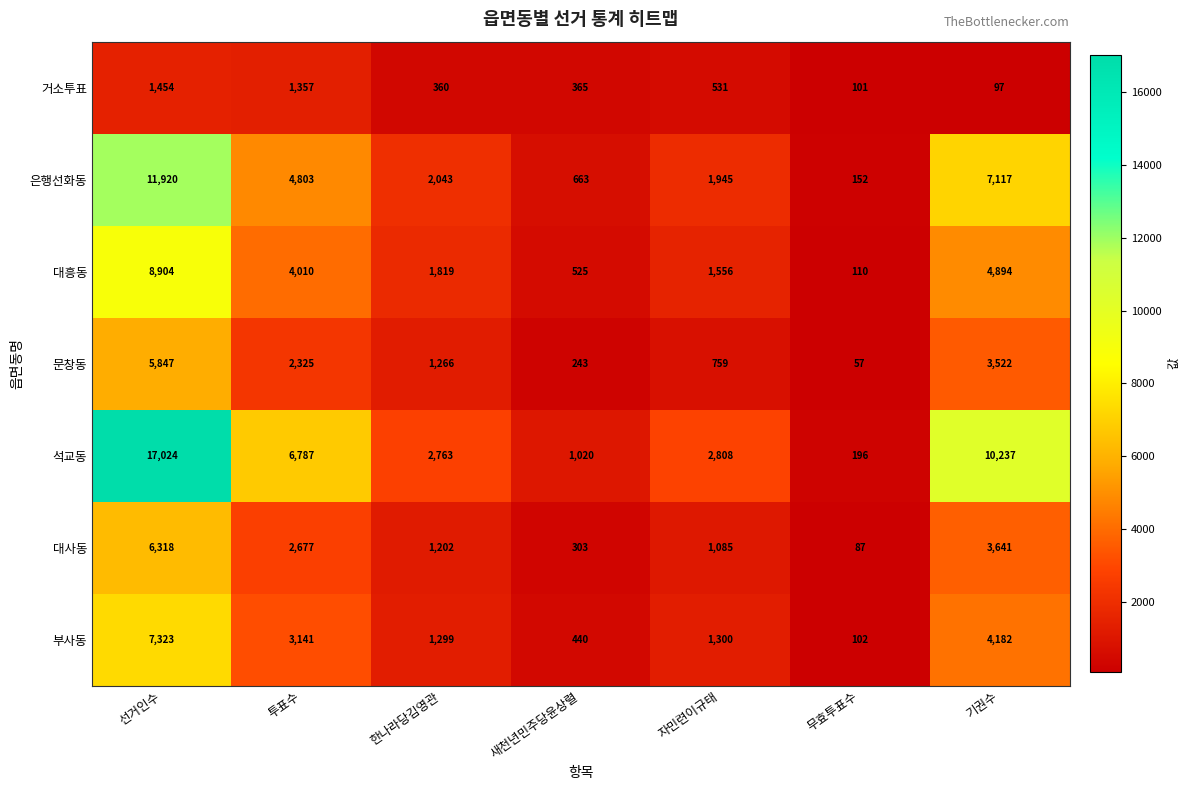

What is the average value of the 은행선화동 series?

4092